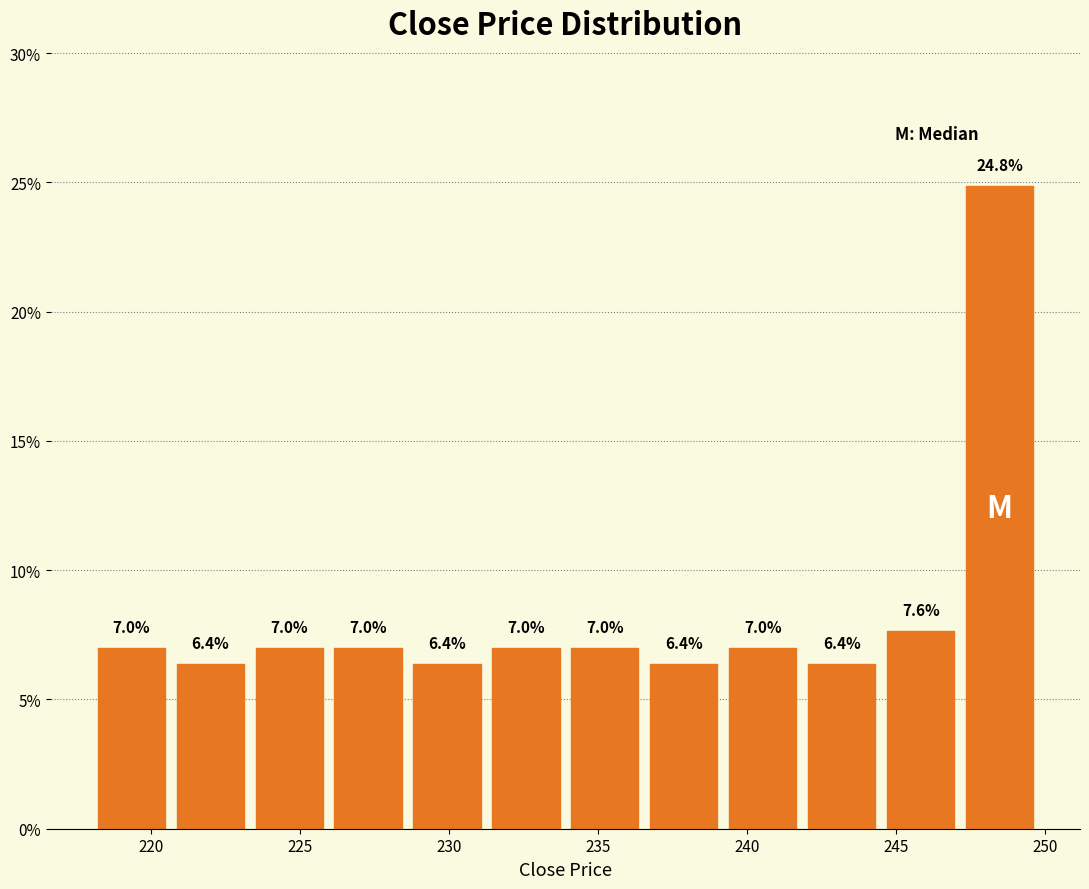

Over which range of the x-axis is the bar tallest?

247.15 to 249.80